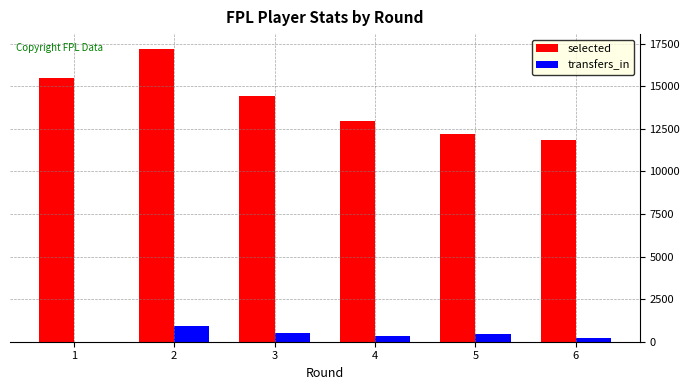

Which series has the largest total across all categories?

selected